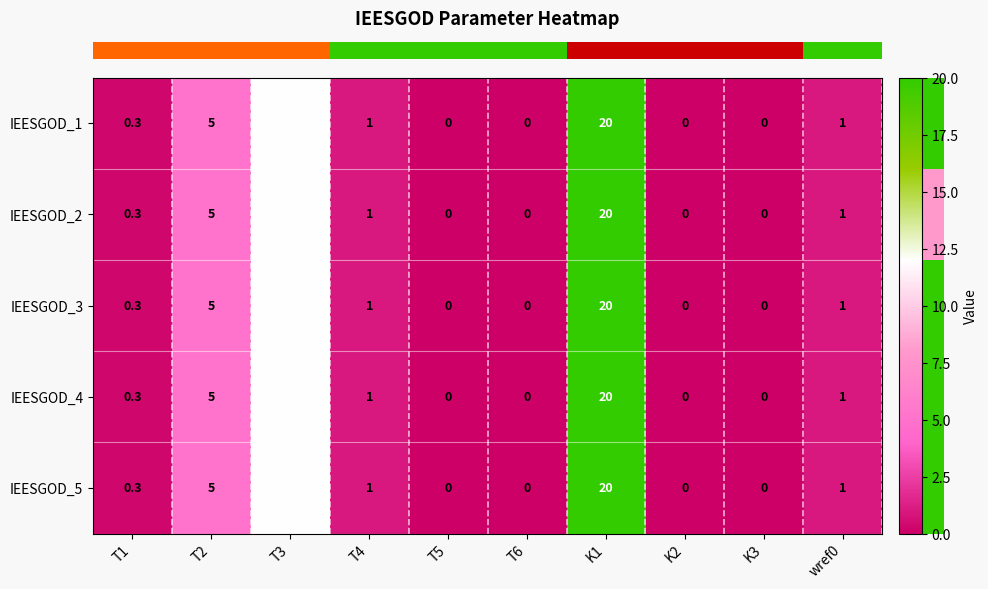

At which category is the sum across all series the highest?

K1